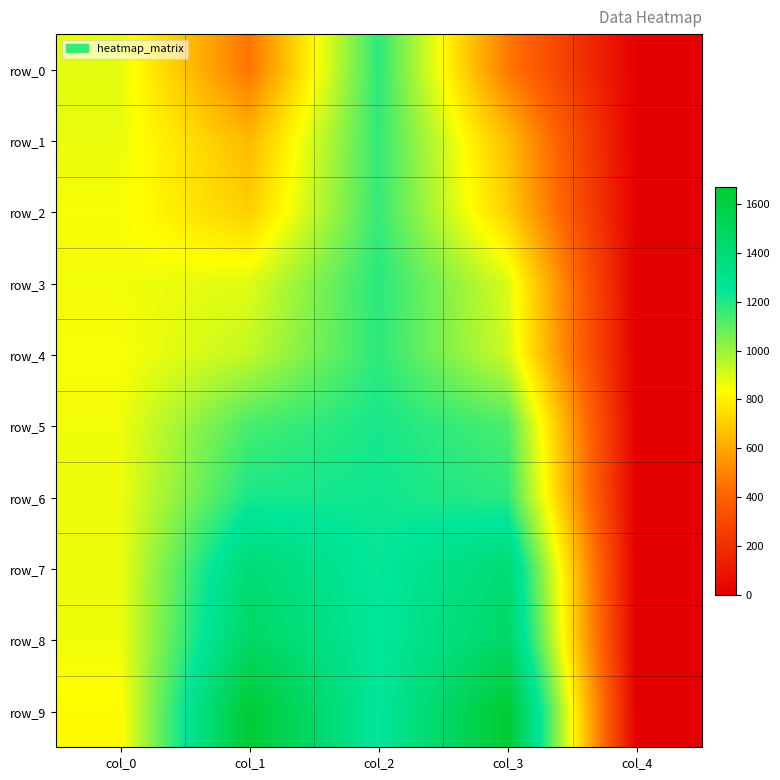

Rank the categories by row_9 value from lowest to highest.

col_4, col_0, col_2, col_1, col_3